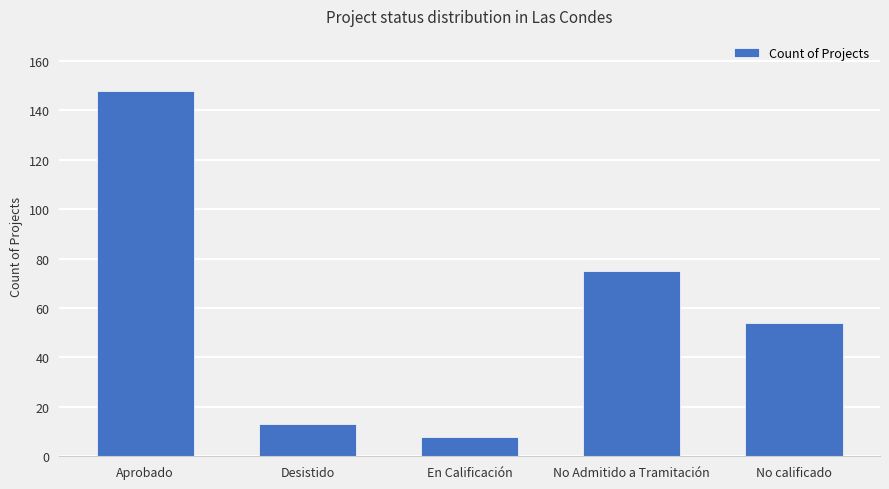

Rank the categories by value from lowest to highest.

En Calificación, Desistido, No calificado, No Admitido a Tramitación, Aprobado